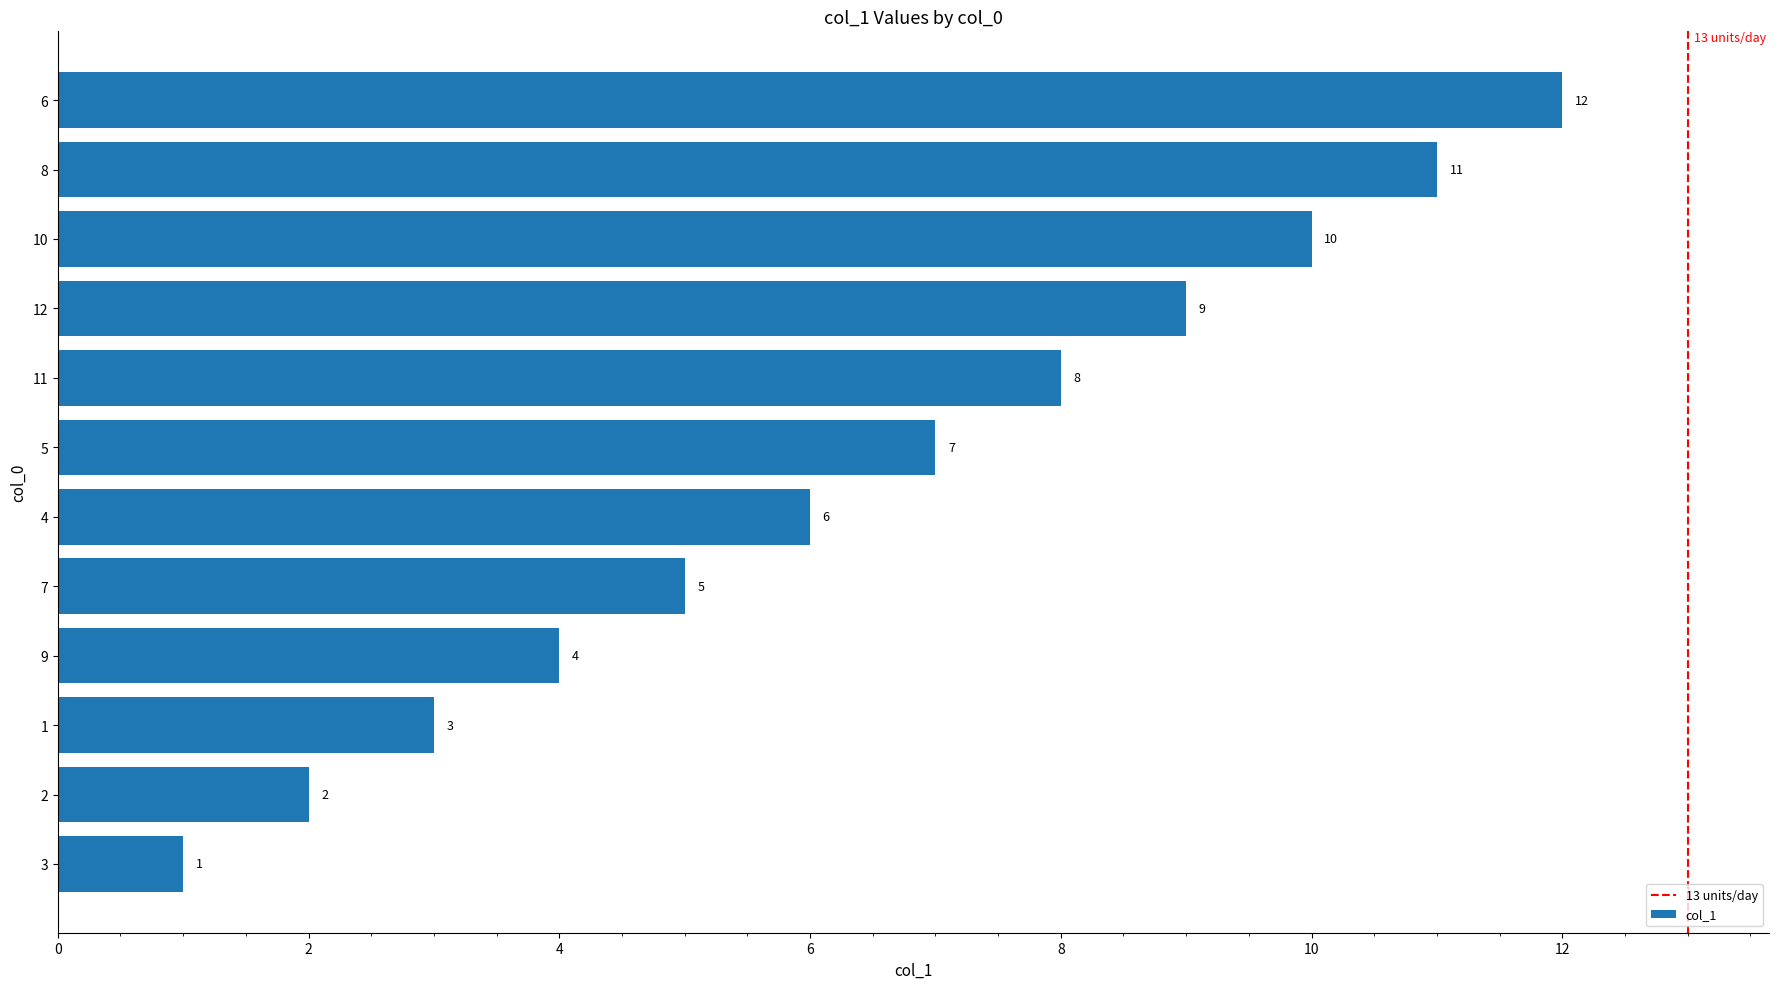

Count the number of data series in this chart.

1